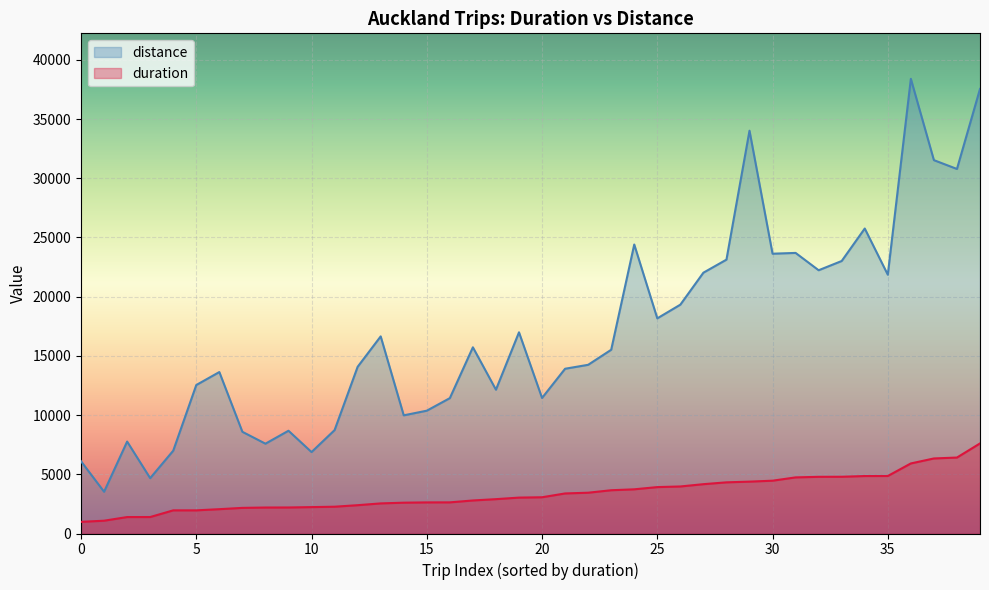

Does the chart display data point markers on the line(s)?

No